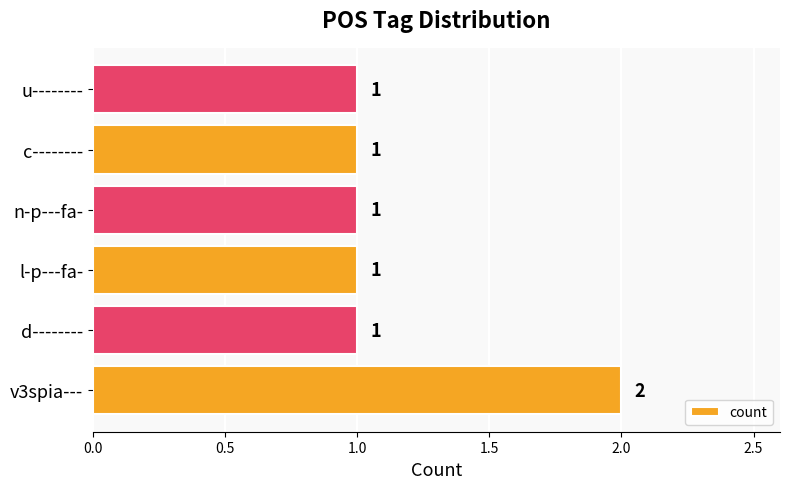

What is the difference between the maximum and minimum values?

1